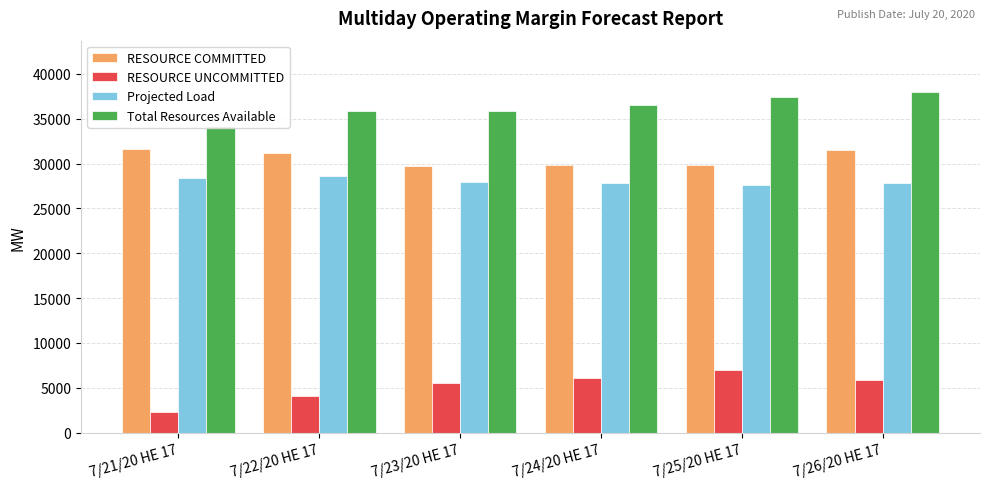

Reading left to right, transcribe all the data shown in this chart.

RESOURCE COMMITTED: 7/21/20 HE 17=31609.0	7/22/20 HE 17=31211.0	7/23/20 HE 17=29745.0	7/24/20 HE 17=29792.0	7/25/20 HE 17=29849.0	7/26/20 HE 17=31513.0
RESOURCE UNCOMMITTED: 7/21/20 HE 17=2247.1	7/22/20 HE 17=4078.2	7/23/20 HE 17=5511.2	7/24/20 HE 17=6111.2	7/25/20 HE 17=6944.6	7/26/20 HE 17=5815.6
Projected Load: 7/21/20 HE 17=28333.0	7/22/20 HE 17=28643.0	7/23/20 HE 17=27977.0	7/24/20 HE 17=27861.0	7/25/20 HE 17=27616.0	7/26/20 HE 17=27819.0
Total Resources Available: 7/21/20 HE 17=34212.0	7/22/20 HE 17=35832.8	7/23/20 HE 17=35860.2	7/24/20 HE 17=36523.7	7/25/20 HE 17=37404.5	7/26/20 HE 17=37998.2